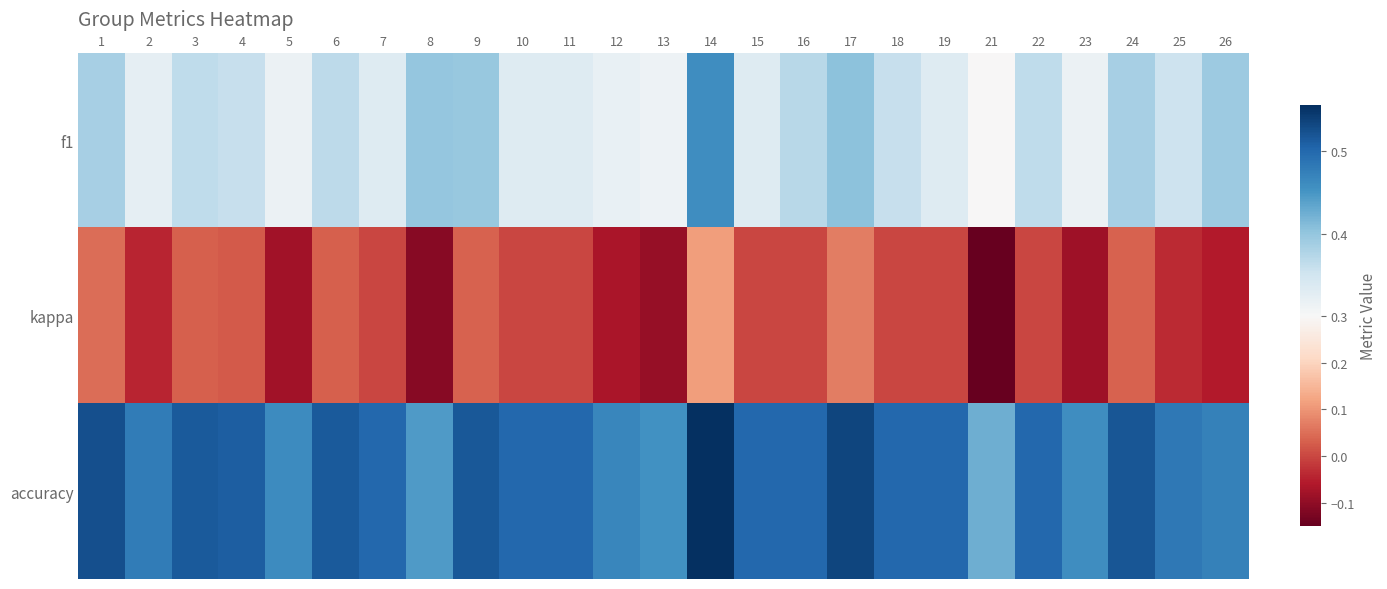

Is the value of f1 at 4 greater than the value of accuracy at 19?

No